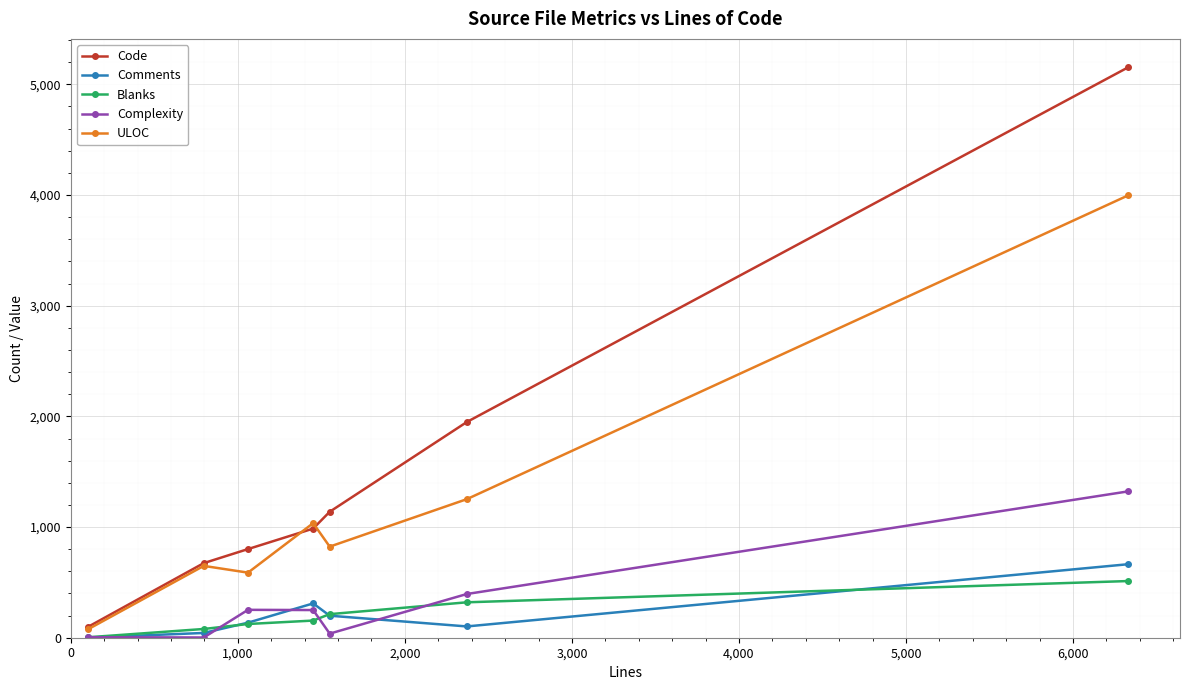

True or false: Blanks and ULOC intersect in this chart.

False